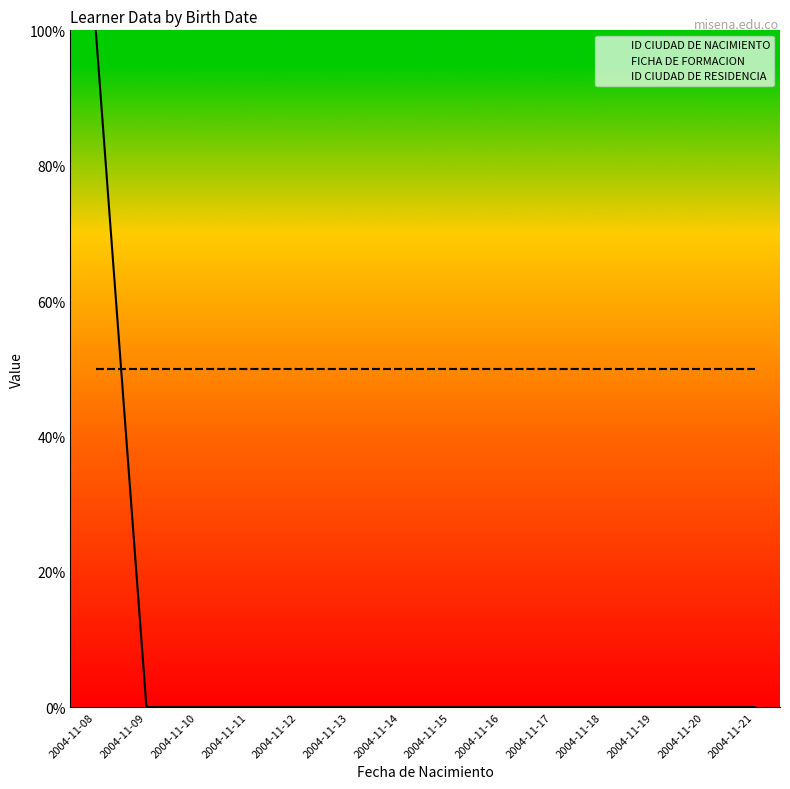

Where is ID CIUDAD DE RESIDENCIA nearest to the value 50?

2004-11-08